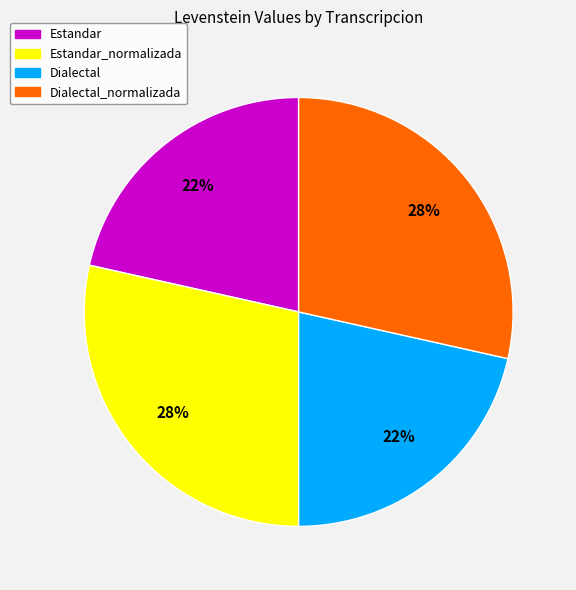

Is it true that Estandar_normalizada is 41% of the pie?

False